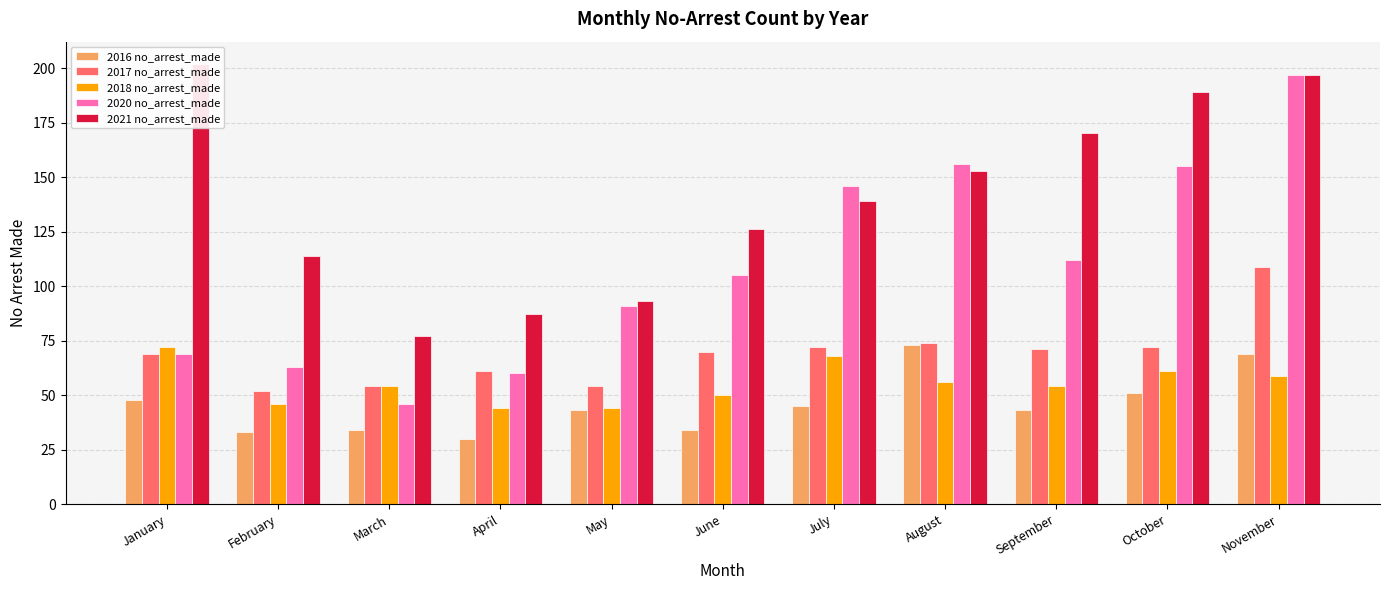

At which label is 2020 no_arrest_made closest to 121?

September